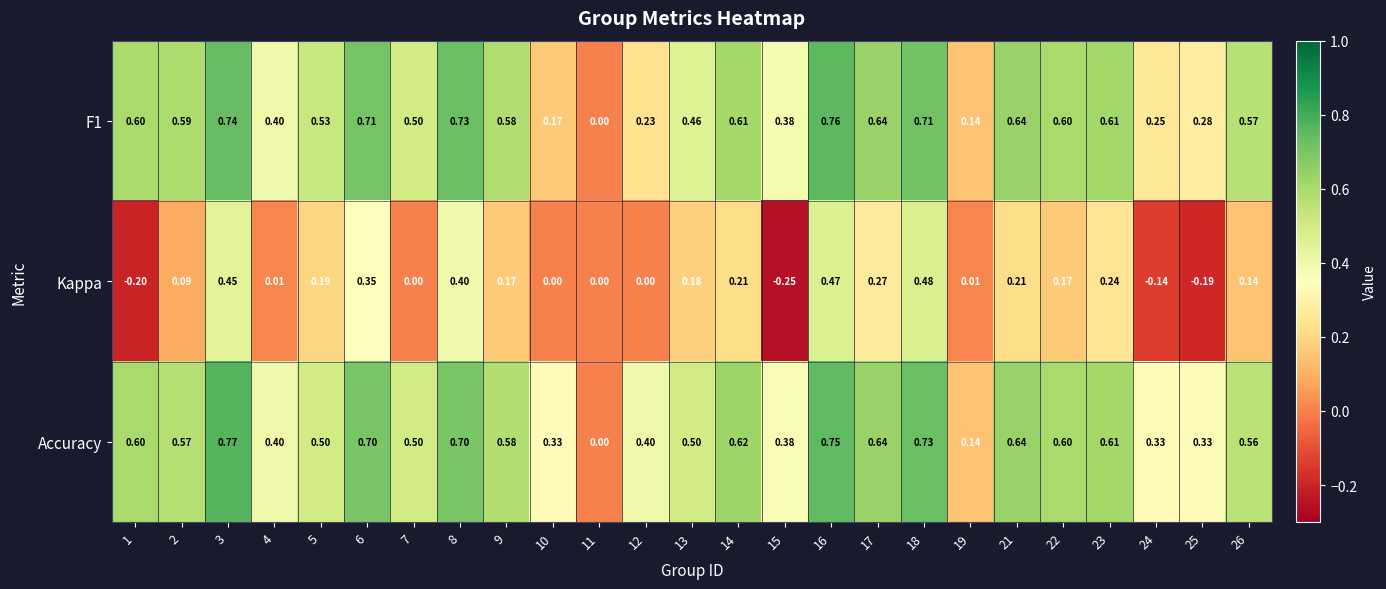

Which series has the largest total across all categories?

Accuracy